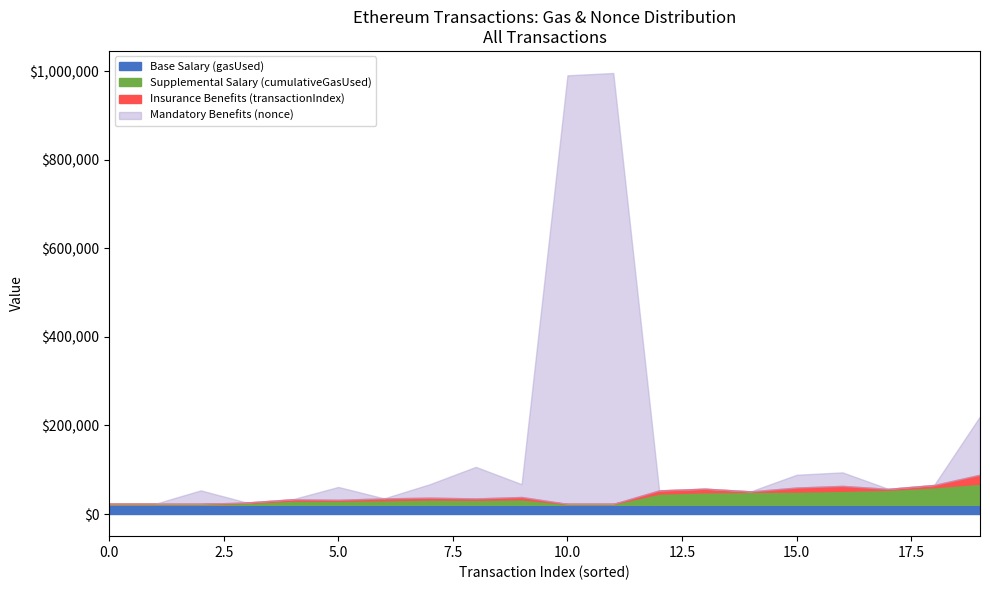

True or false: Base Salary (gasUsed) and Supplemental Salary (cumulativeGasUsed) intersect in this chart.

False